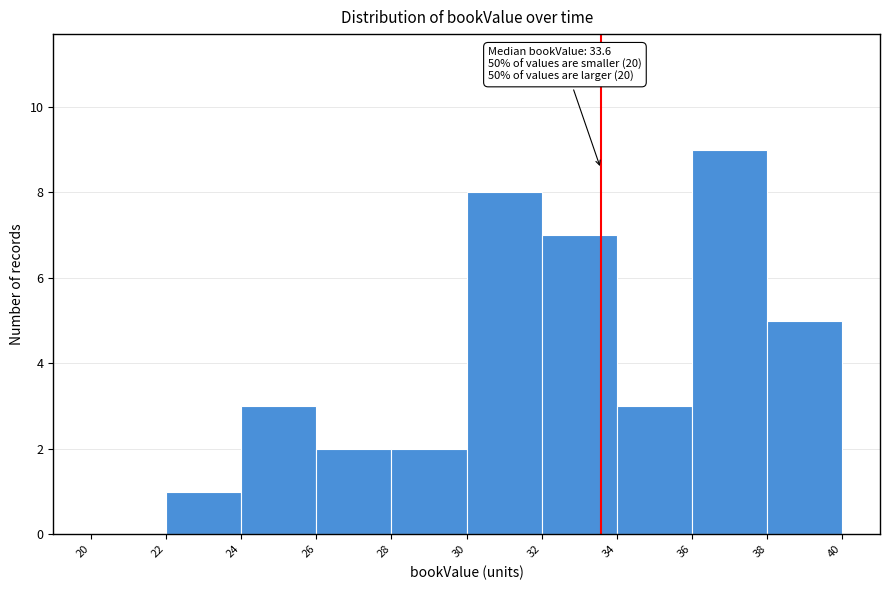

Which range on the x-axis has the tallest bar?

36 to 38